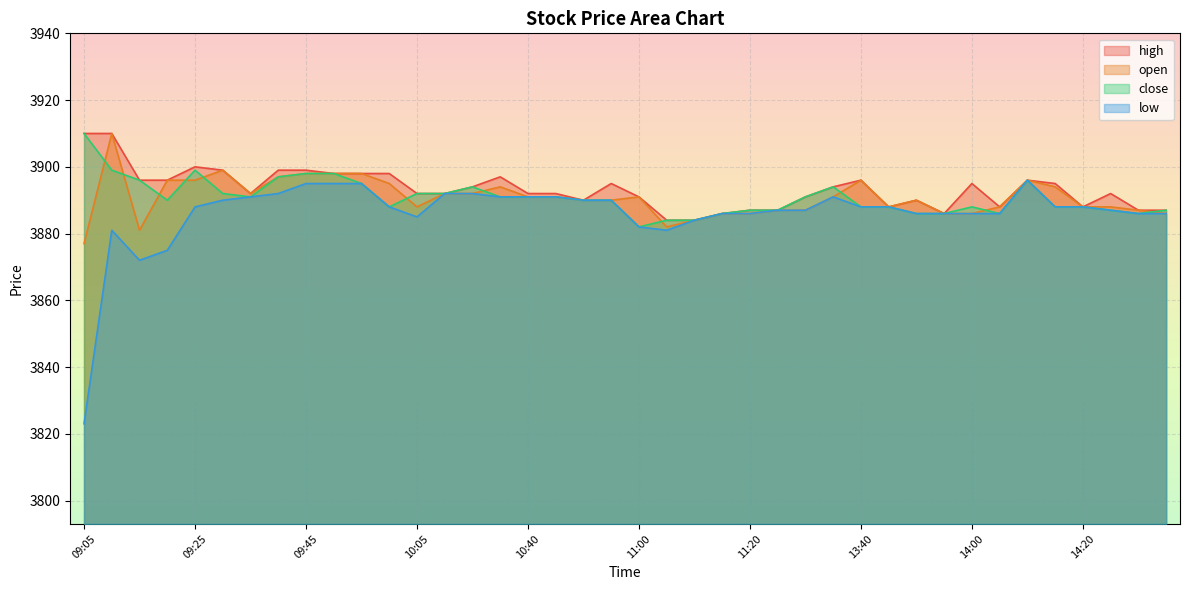

True or false: low has a value of 6570 at 14:30.

False